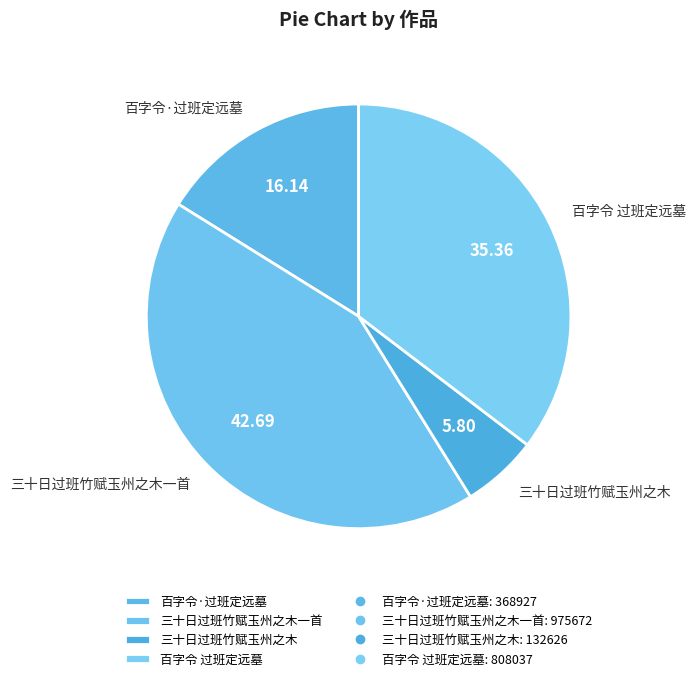

Do 三十日过班竹赋玉州之木 and 百字令·过班定远墓 together represent more than half of the pie?

No